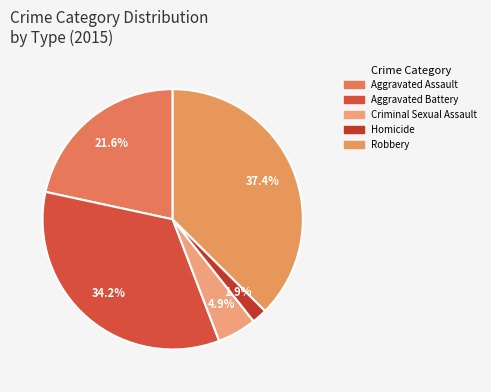

True or false: Homicide accounts for 1% of the total.

False